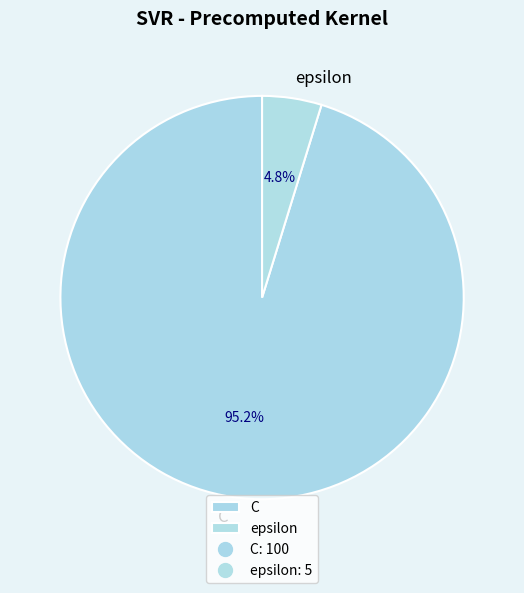

Does epsilon account for over 50% of the chart?

No